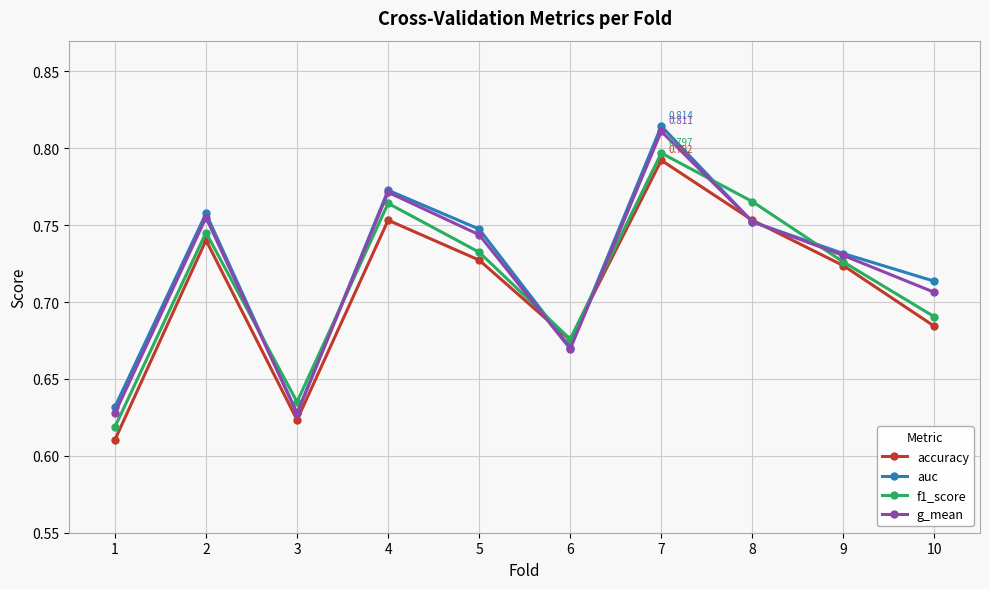

Which series has the widest spread of values?

auc